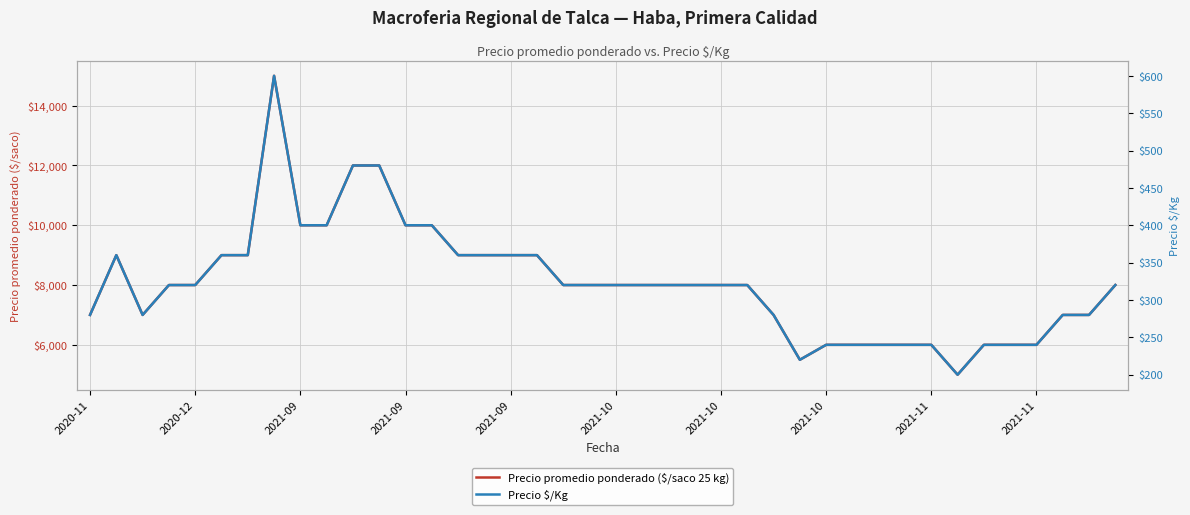

How many Precio $/Kg values are between 280 and 360?

23